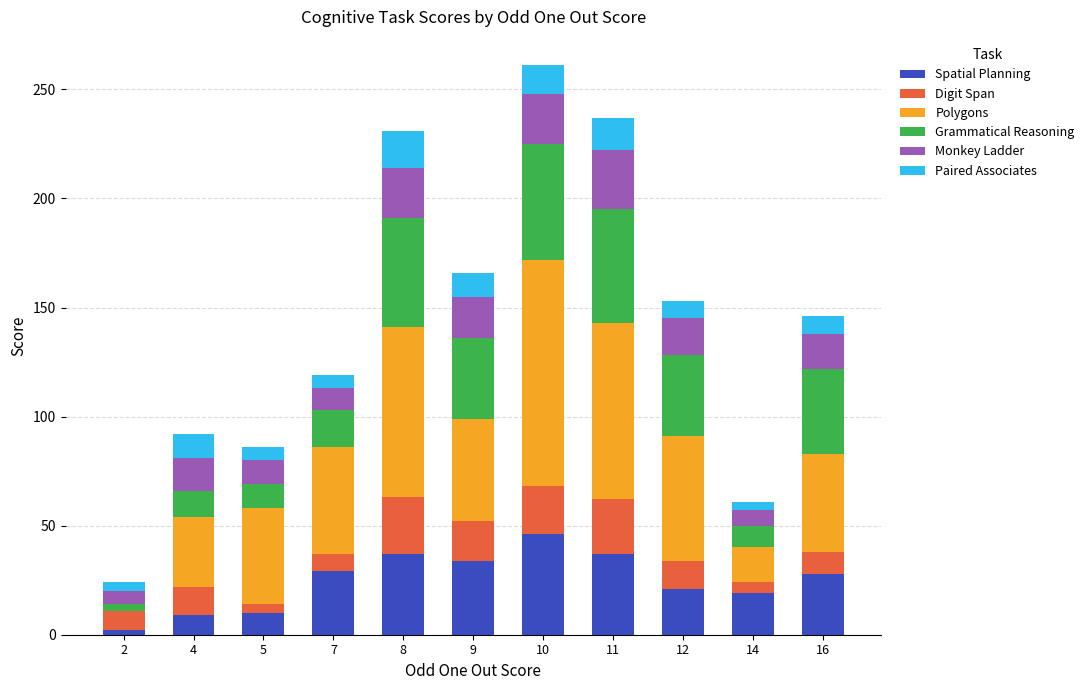

What is the maximum value for Spatial Planning?

46